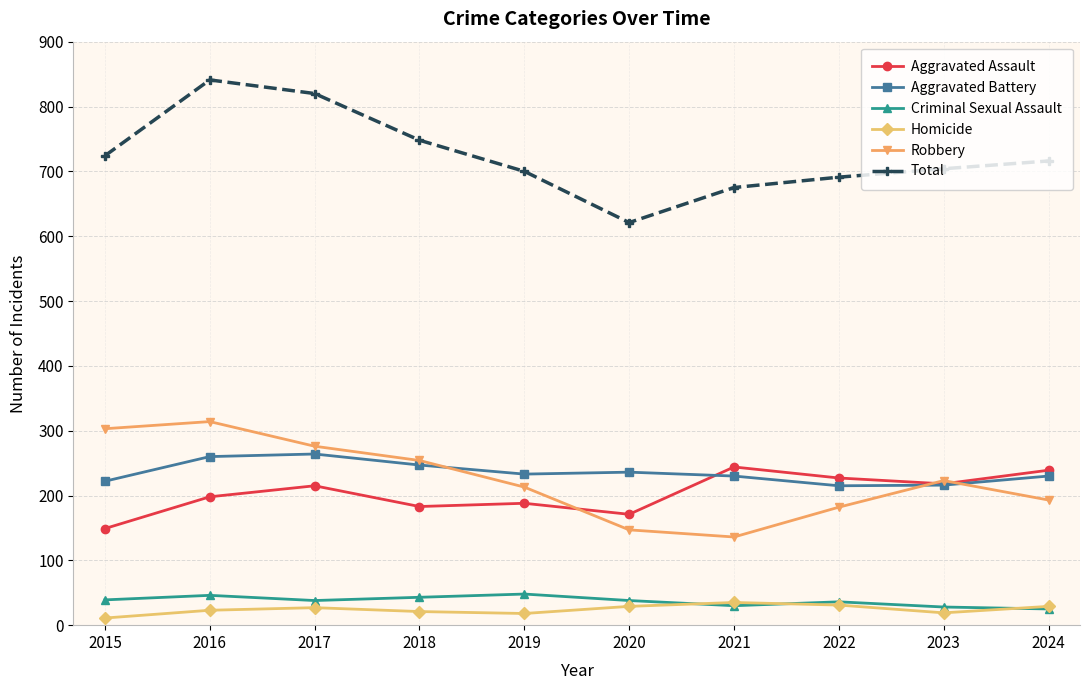

What is the sum of the Aggravated Battery values at 2023 and 2017?

480